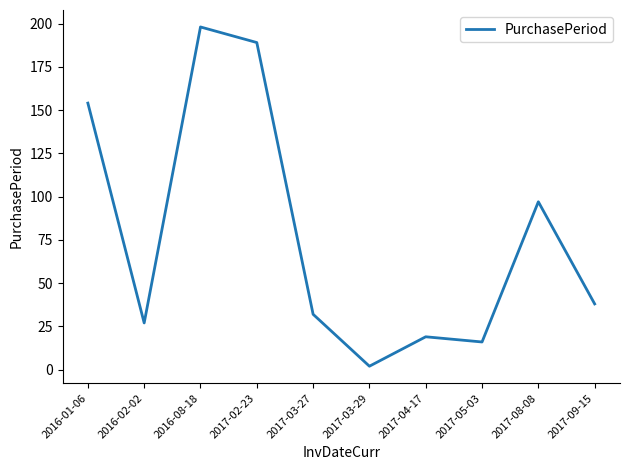

List the labels in order of value, largest first.

2016-08-18, 2017-02-23, 2016-01-06, 2017-08-08, 2017-09-15, 2017-03-27, 2016-02-02, 2017-04-17, 2017-05-03, 2017-03-29